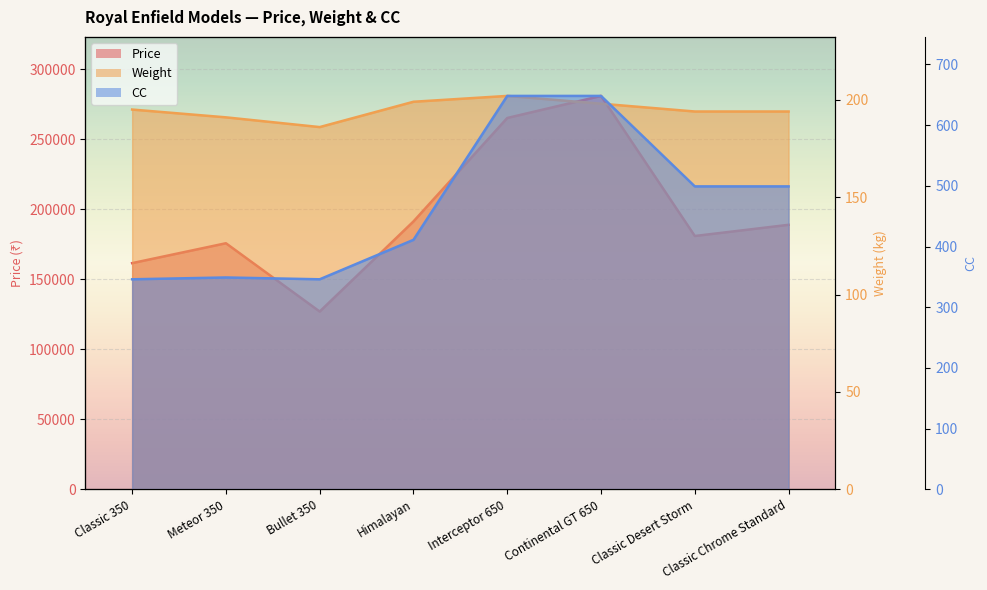

What is the label of the 1st point from the right?

Classic Chrome Standard